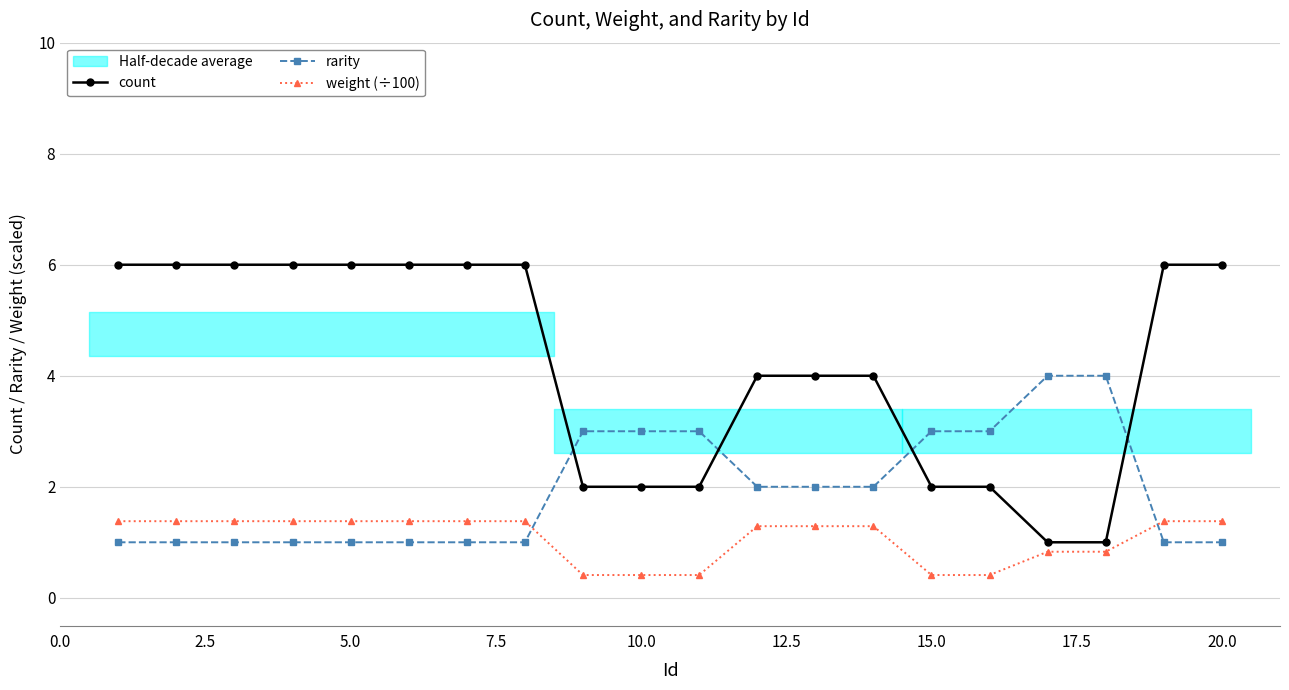

Which series ends up on top after the final intersection of rarity and count?

count